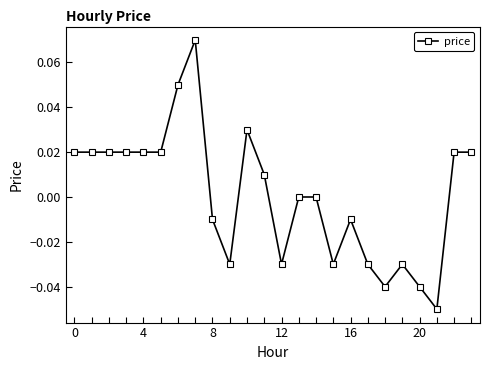

Does the chart display data point markers on the line(s)?

Yes